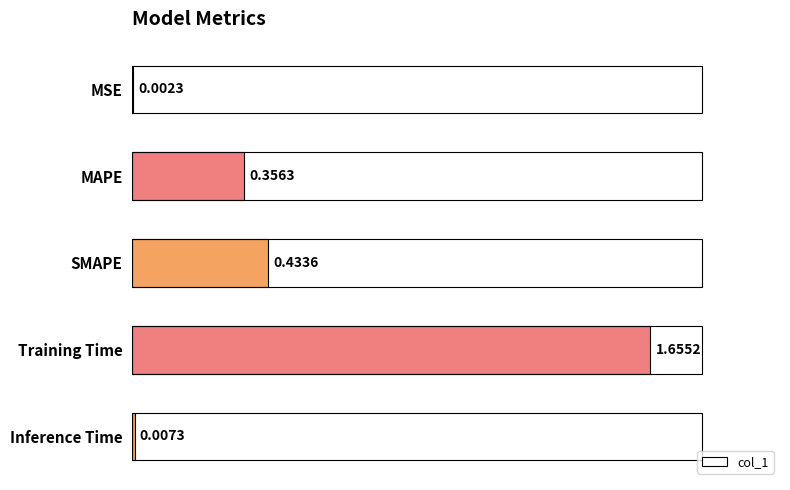

Between Inference Time and Training Time, which is larger?

Training Time